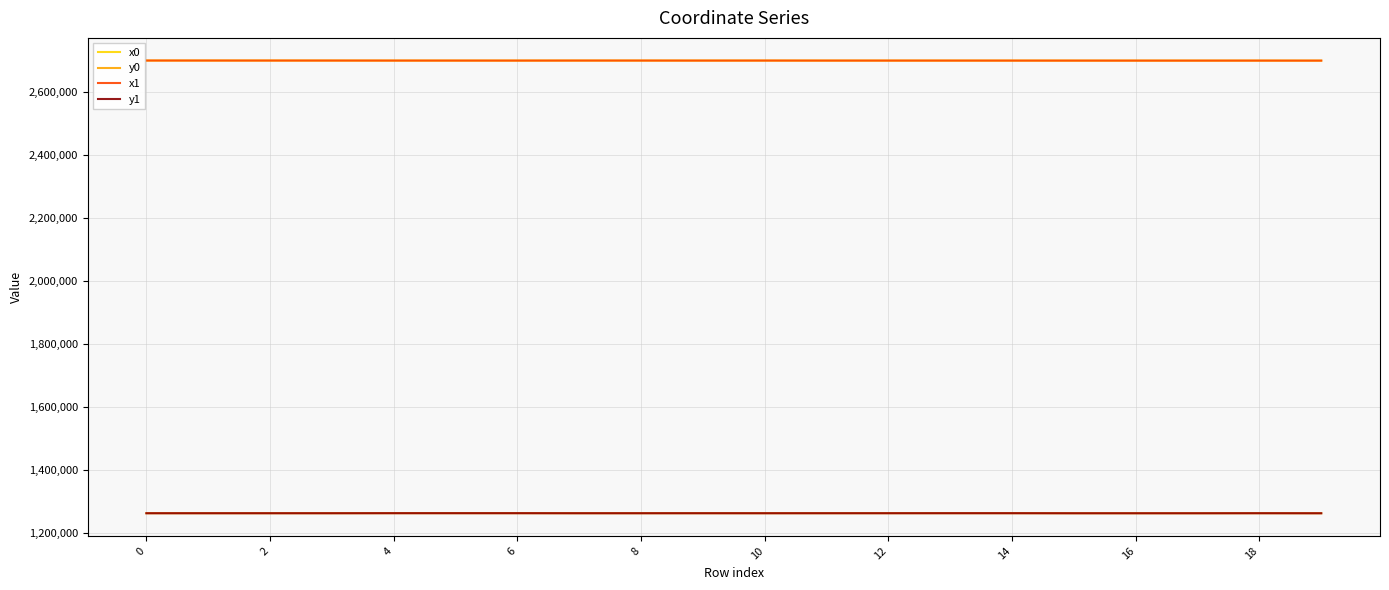

What is the maximum value shown in the chart?

2701157.3